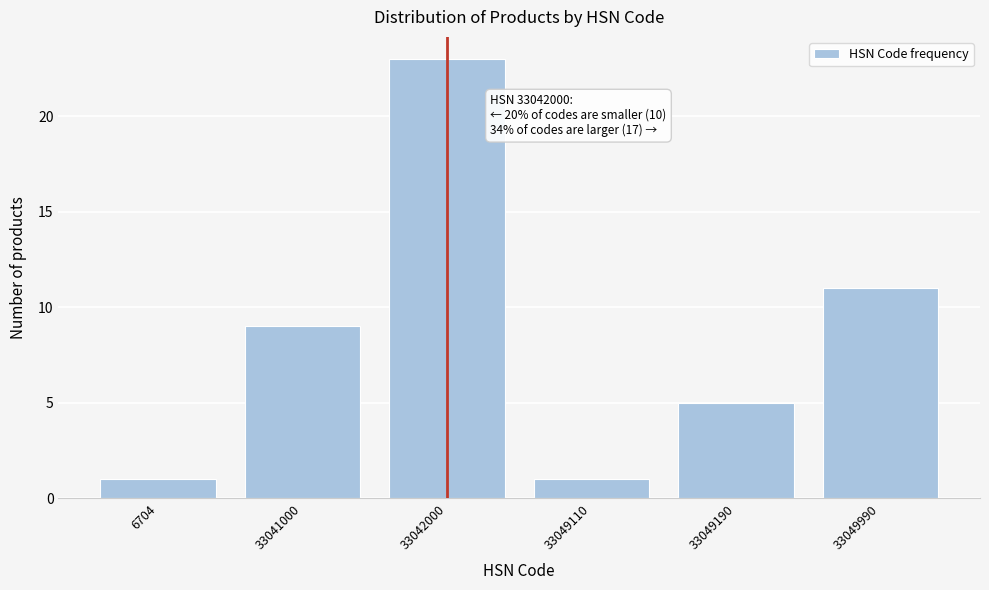

Reading left to right, what are all the values shown in this chart?

6704=1	33041000=9	33042000=23	33049110=1	33049190=5	33049990=11